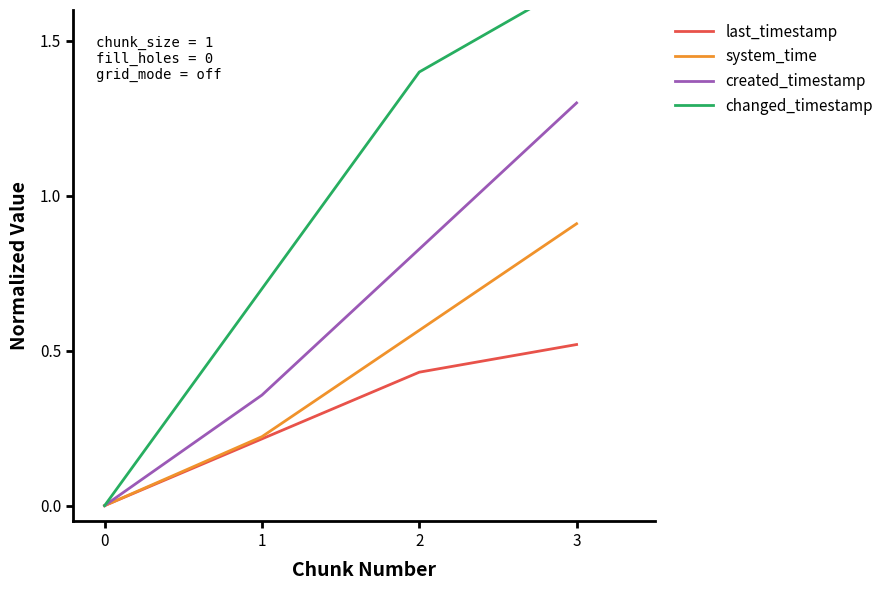

What is the approximate value of created_timestamp at 3?

1.3